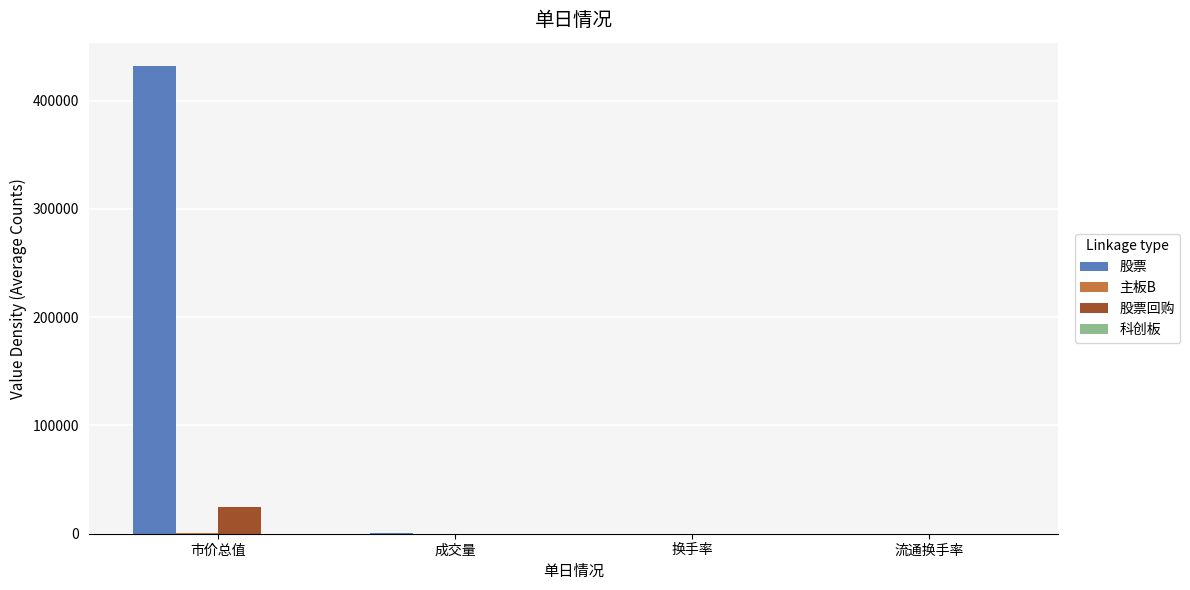

How many groups of bars are there?

4